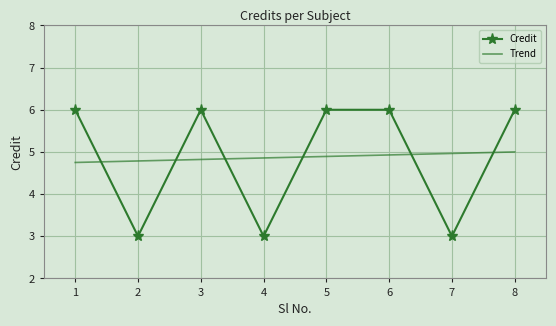

Where is the first local maximum for Credit?

3